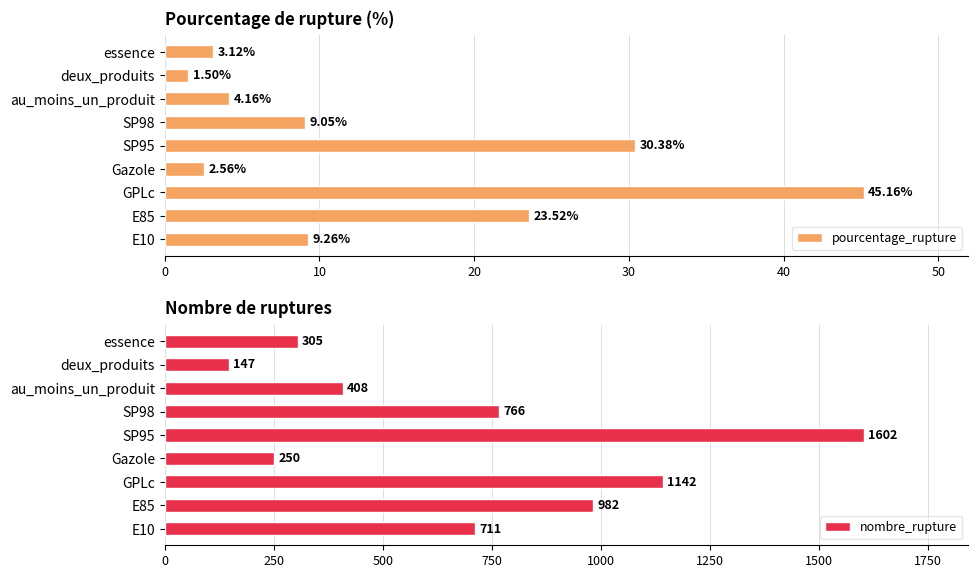

What are all the series names shown in the legend?

pourcentage_rupture, nombre_rupture